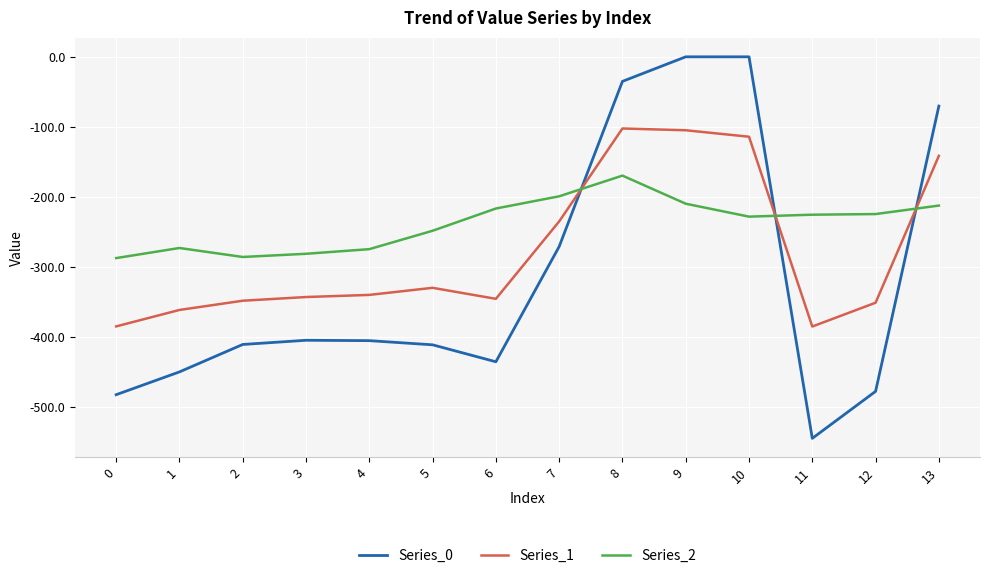

Which series has the widest spread of values?

Series_0